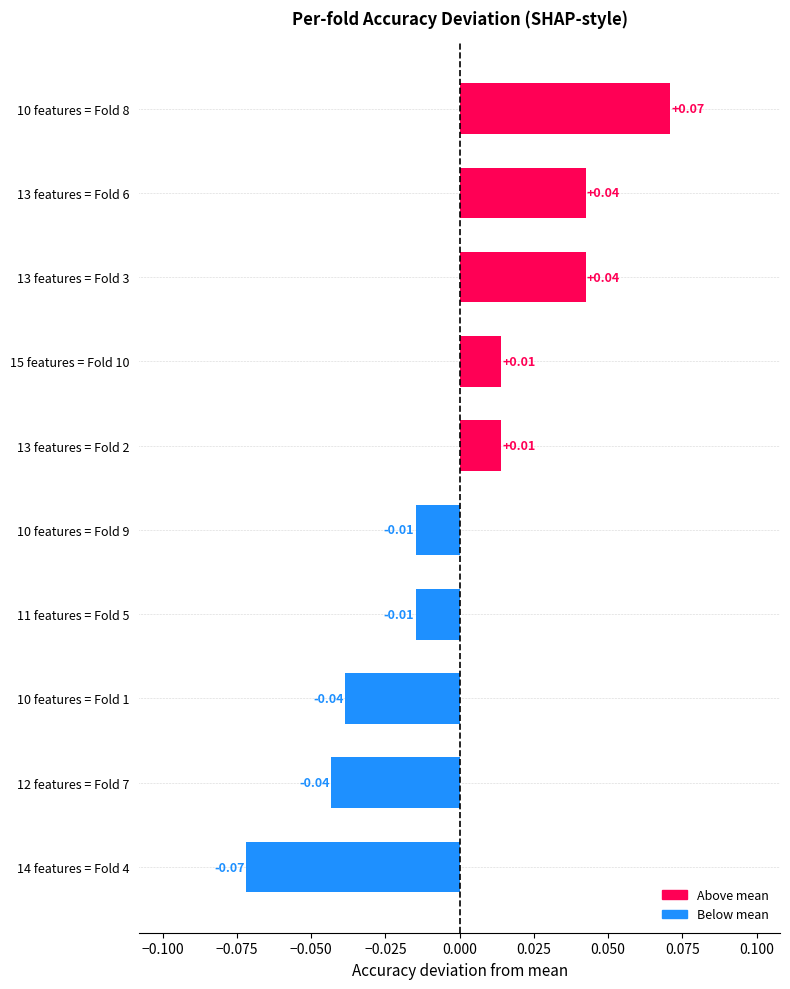

Which category has the lowest value across all series?

14 features = Fold 4